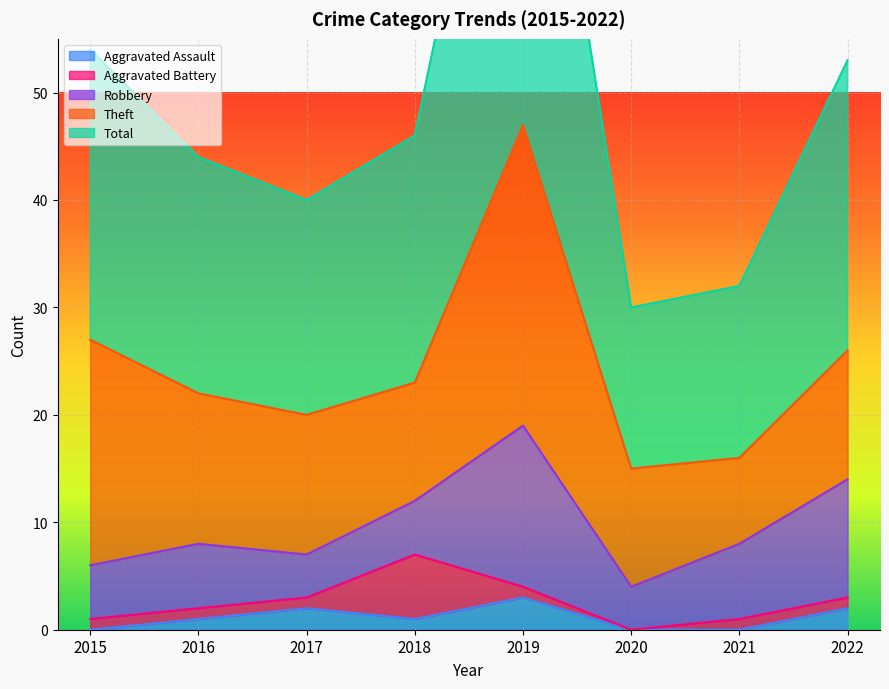

List the series in order of their peak value, highest first.

Total, Theft, Robbery, Aggravated Battery, Aggravated Assault